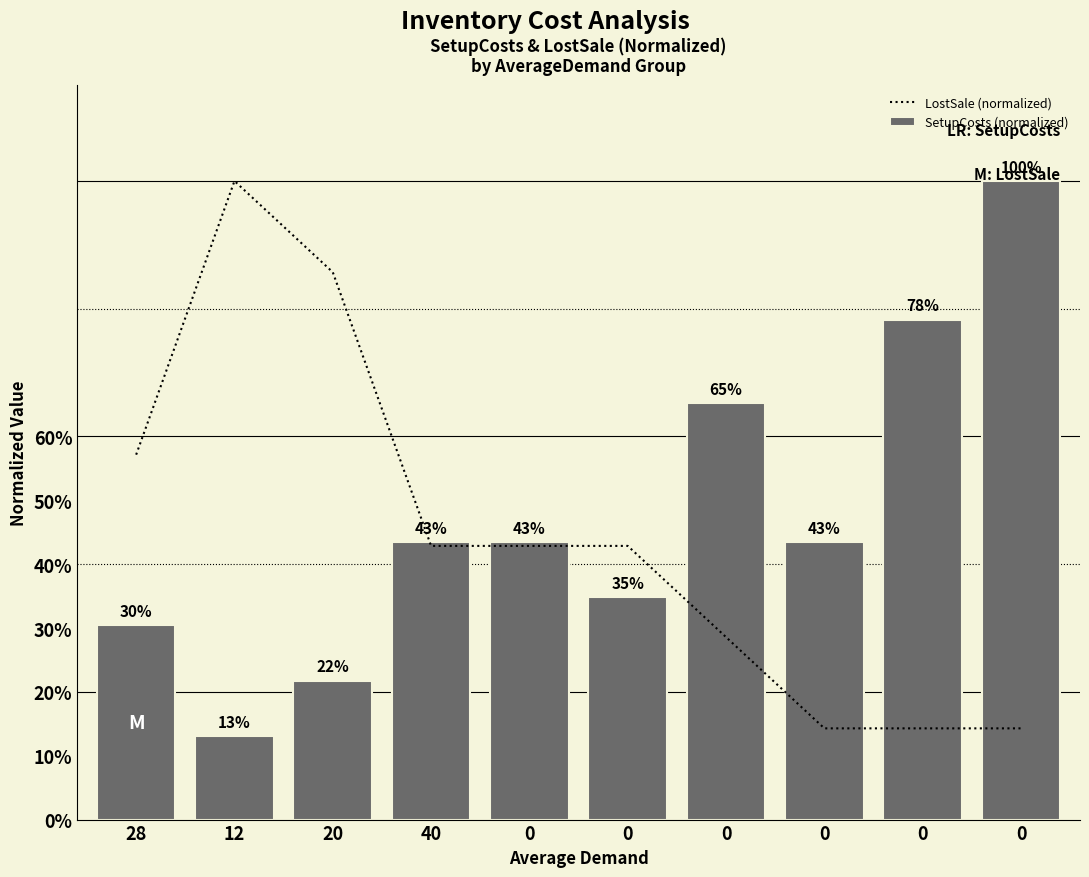

Which series has the widest spread of values?

SetupCosts (normalized)